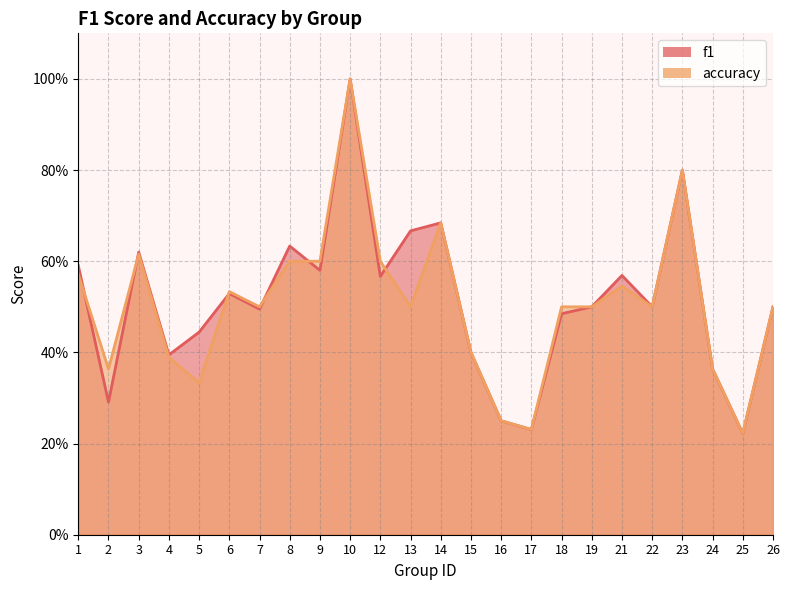

What is the difference between the maximum and minimum values in the f1 series?

0.8